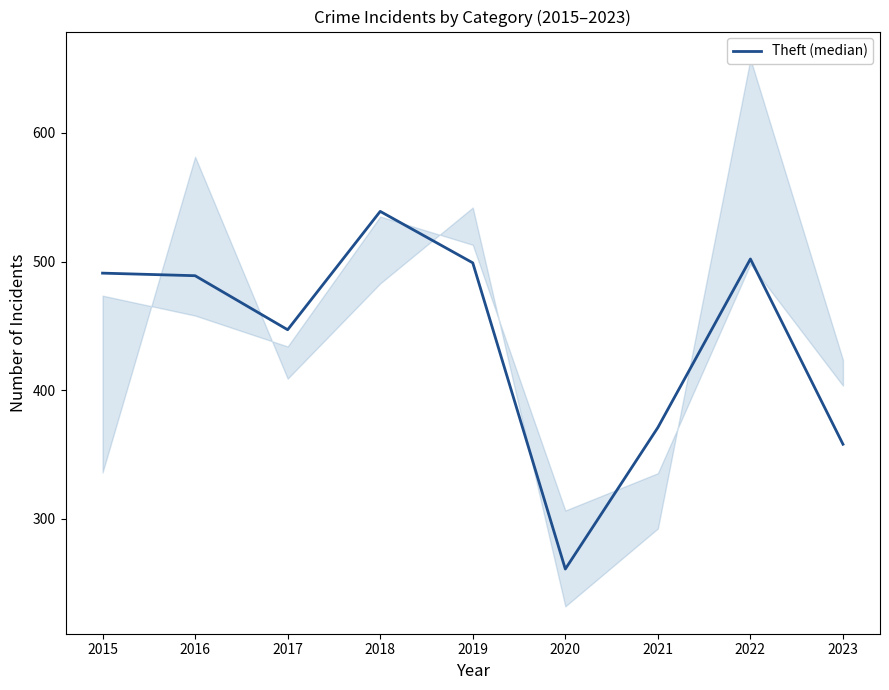

What is the sum of the values at 2019 and 2020?

760